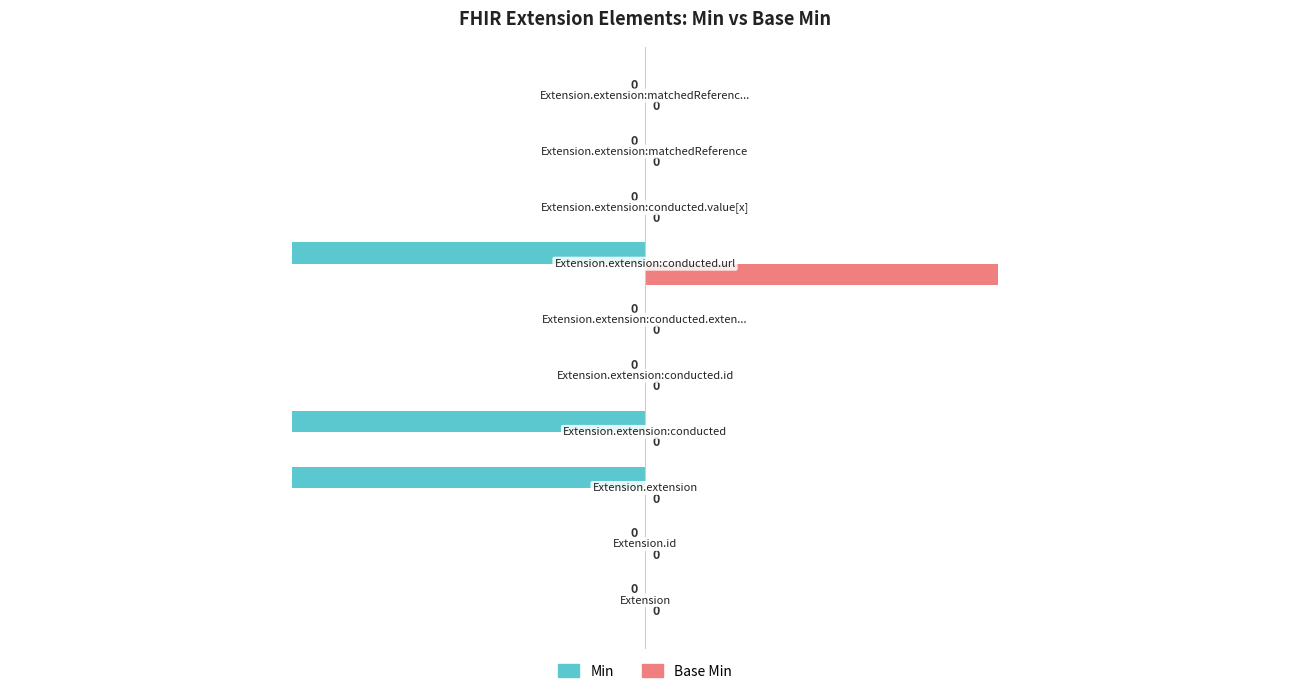

What are all the series names shown in the legend?

Min, Base Min